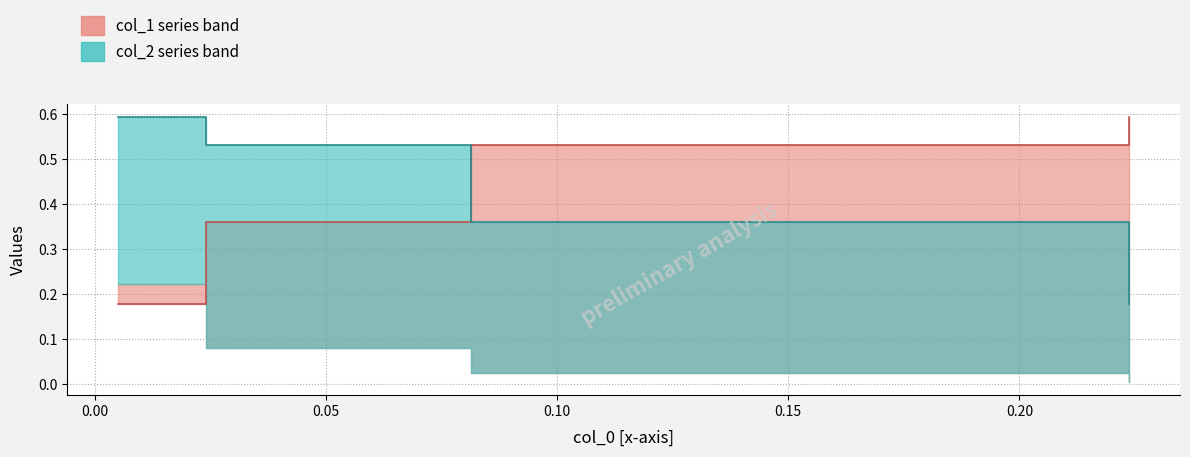

True or false: col_1 median and col_2 median intersect in this chart.

True